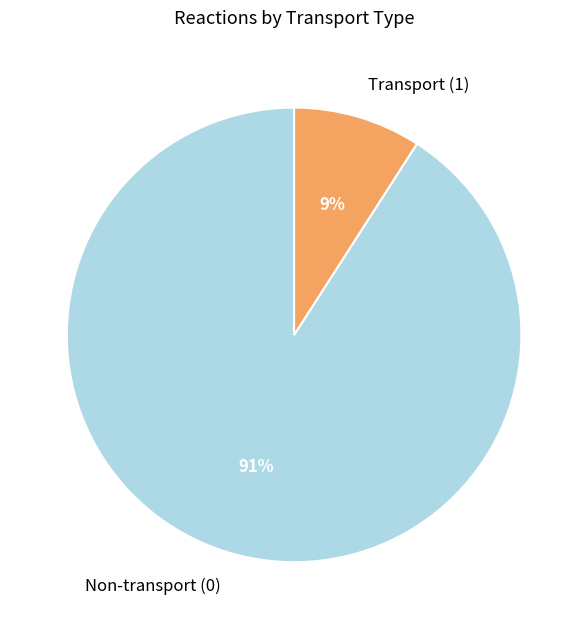

To the nearest percent, what is the difference between the largest and smallest slice percentages?

82%